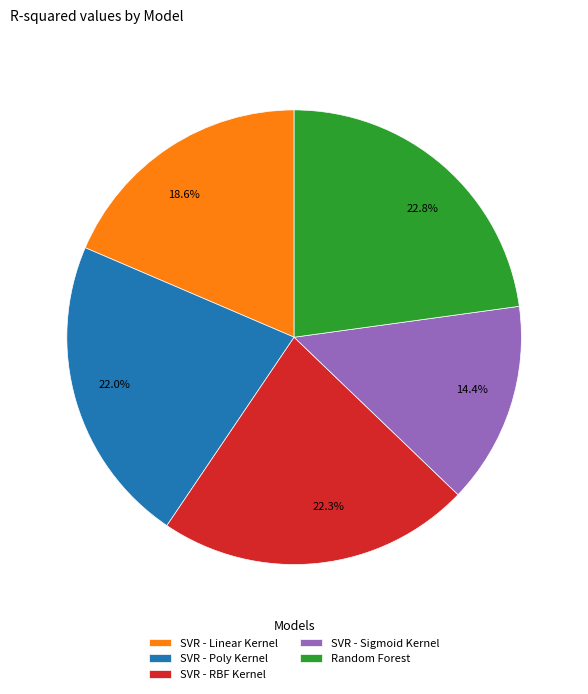

What is the largest slice in the pie chart?

Random Forest